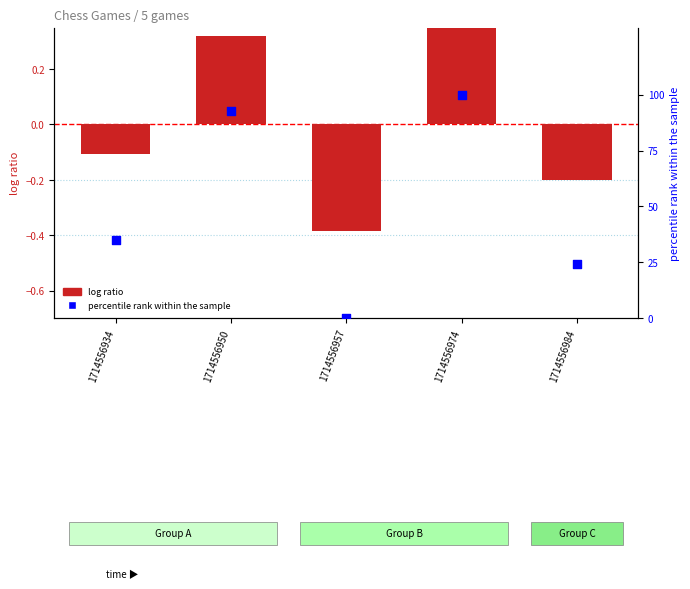

At which category is the sum across all series the highest?

1714556974